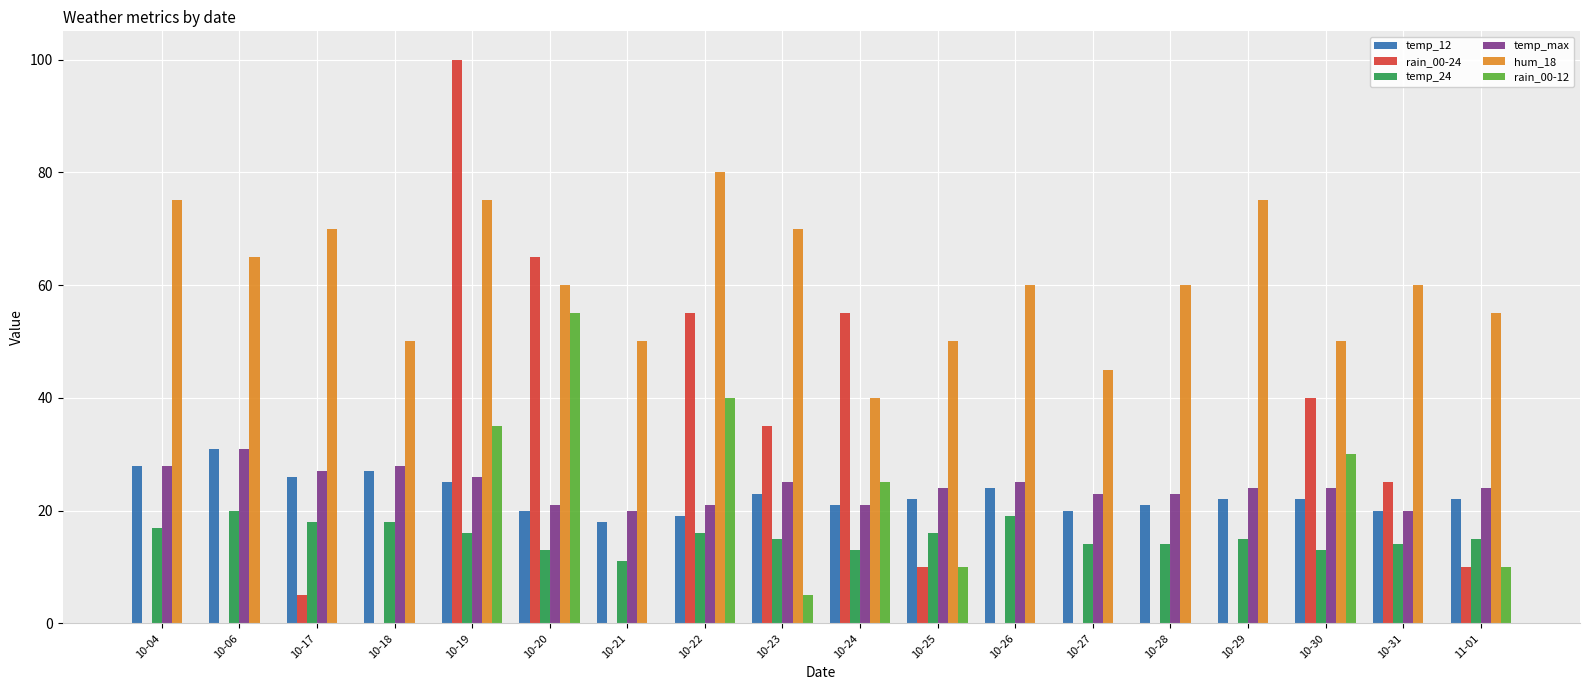

Which series changed the most between 10-20 and 10-29?

rain_00-24